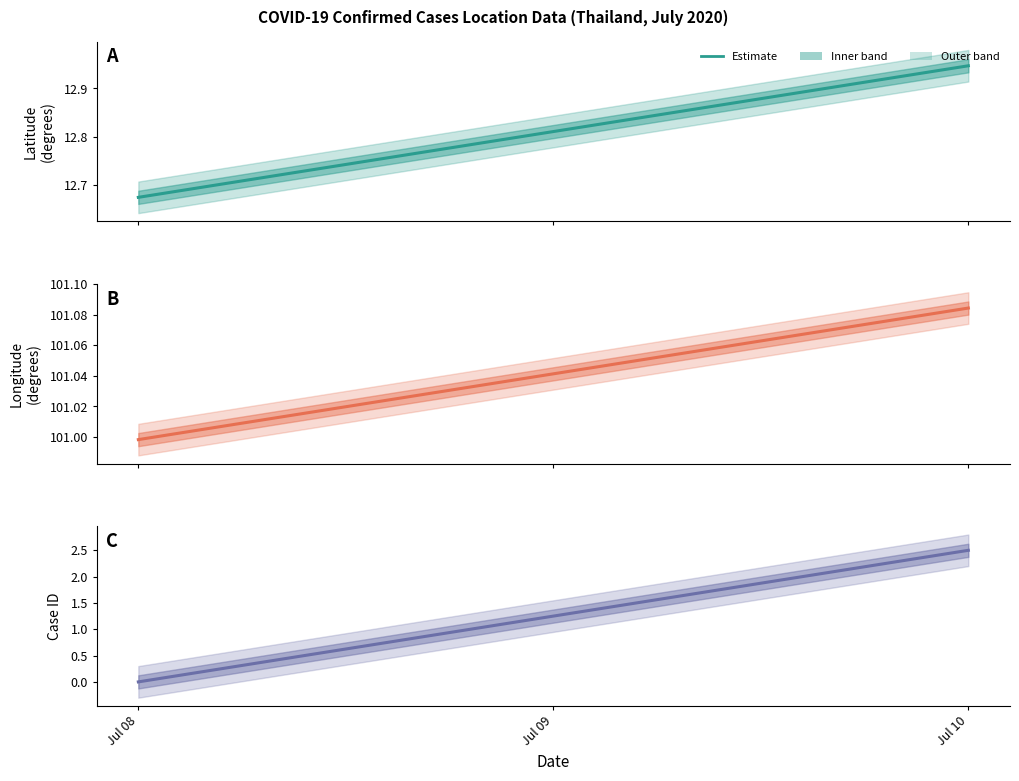

What is the difference between the highest and lowest values at Jul 08?

101.0